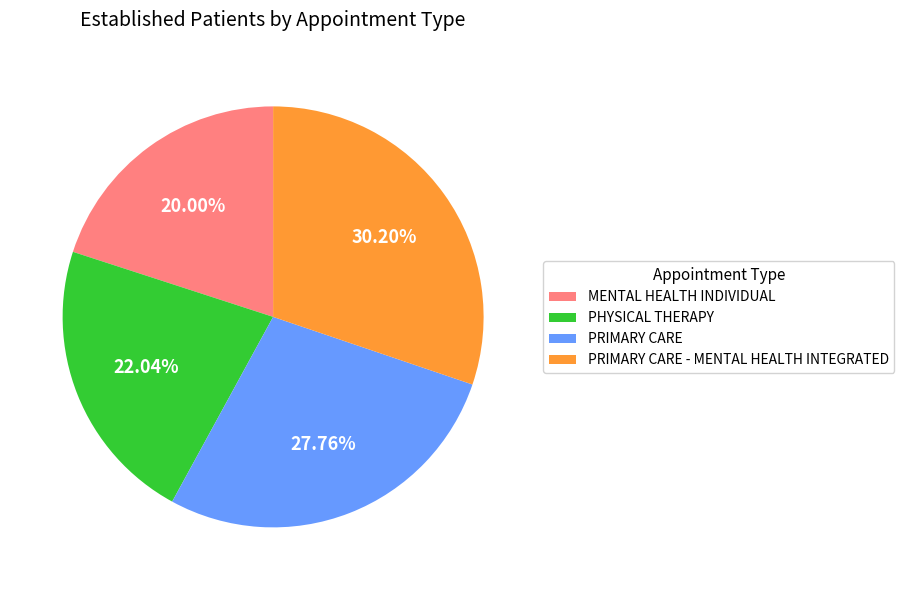

True or false: PRIMARY CARE - MENTAL HEALTH INTEGRATED accounts for 42% of the total.

False